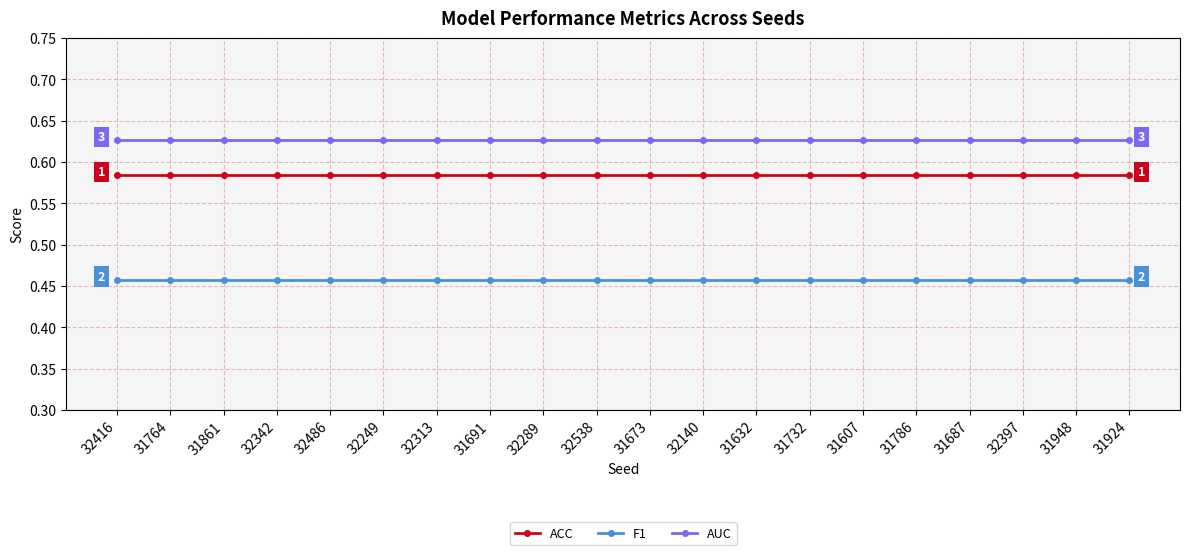

Rank the series by their maximum value, from highest to lowest.

AUC, ACC, F1